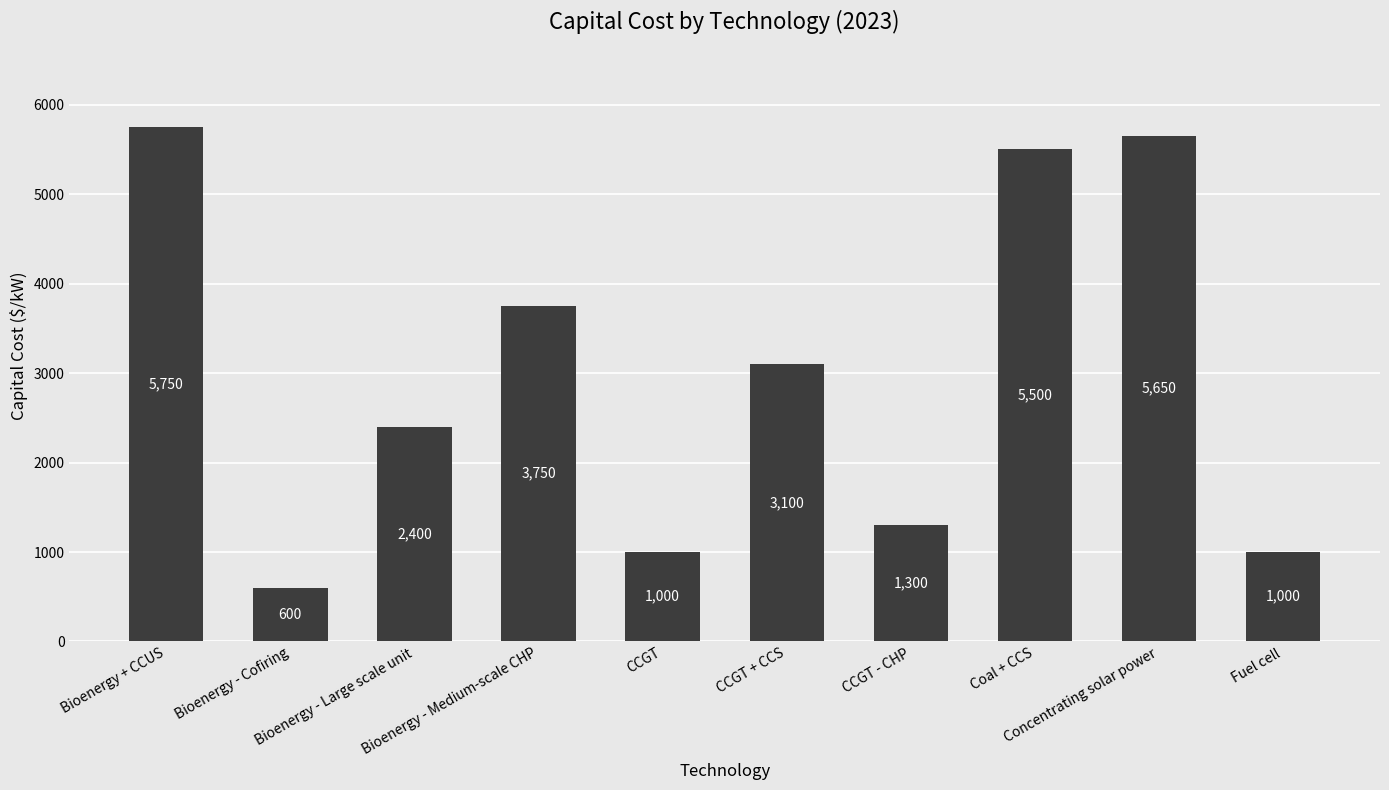

What is the approximate value at Coal + CCS, to the nearest 10?

5500